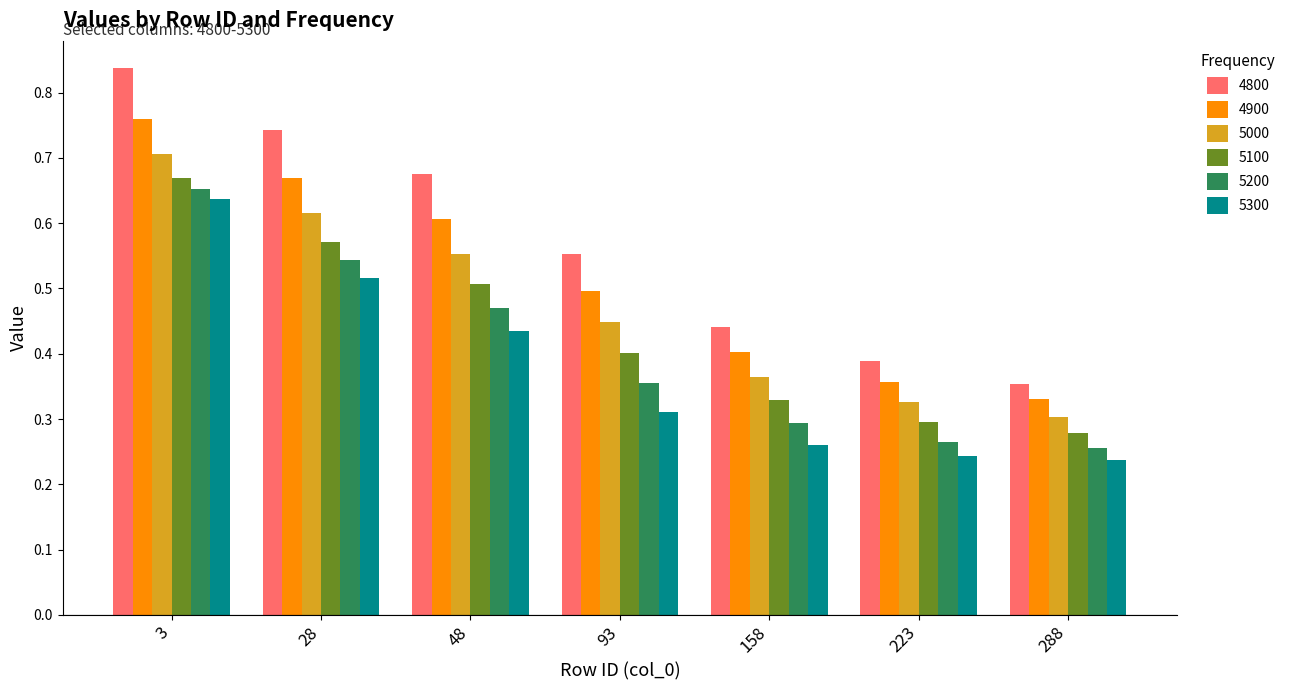

What is the sum of the 4900 values at 93 and 223?

0.9